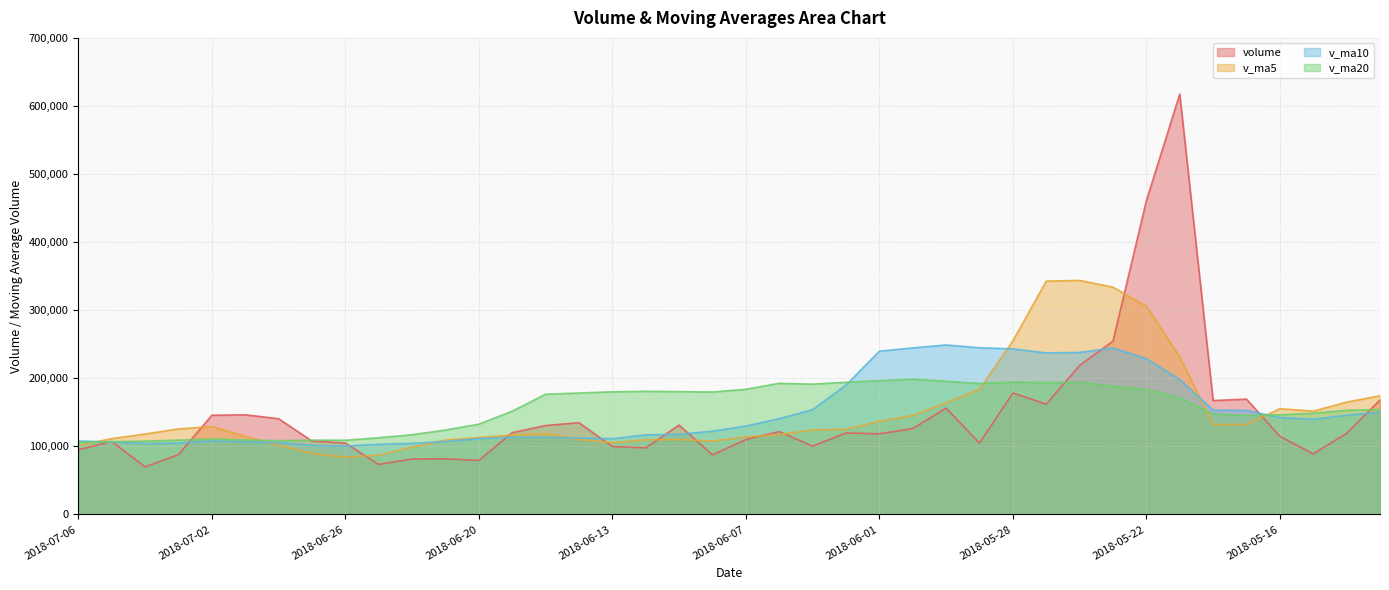

The volume series shows 70417.3 at 2018-06-06. True or false?

False